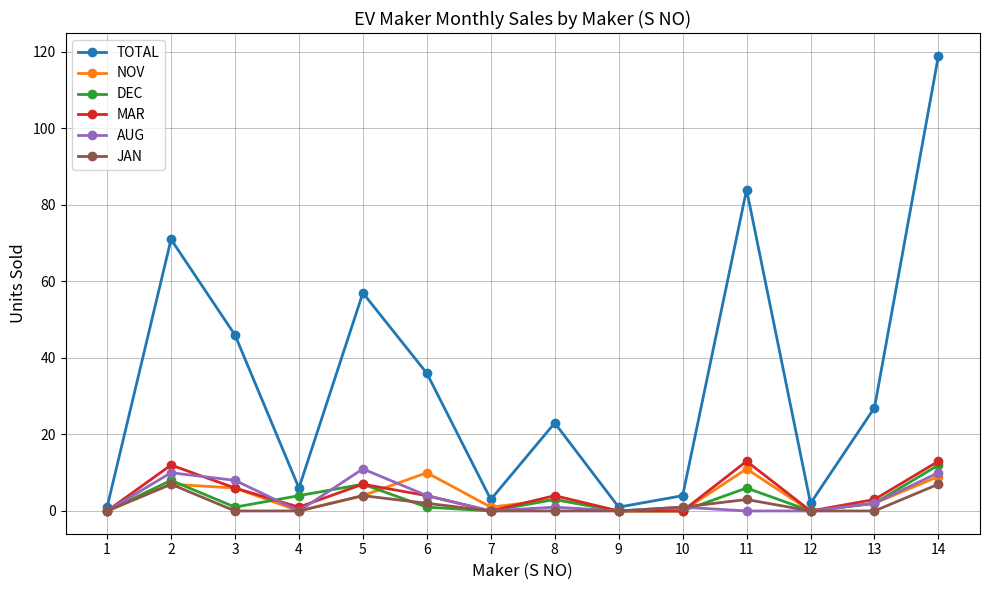

True or false: JAN has more than 2 points higher than both neighbors.

True